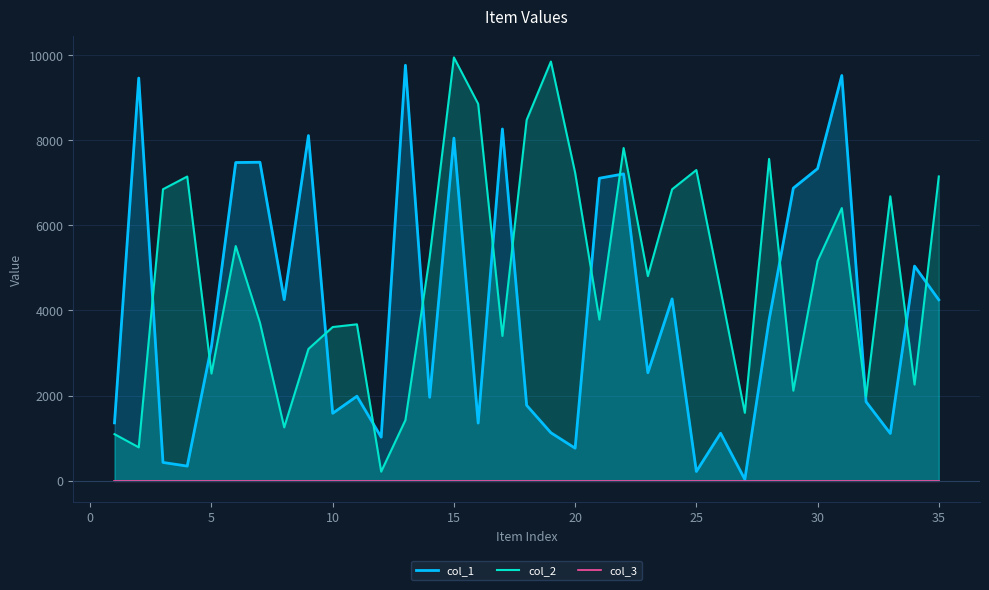

True or false: col_3 and col_1 intersect in this chart.

False